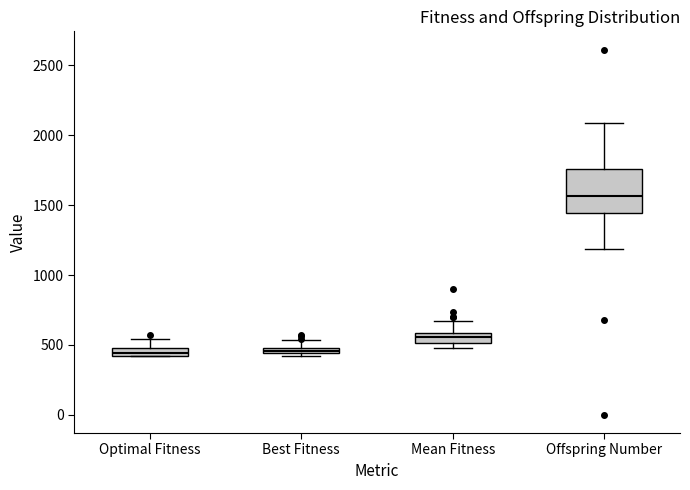

Which box has the highest median line?

Offspring Number